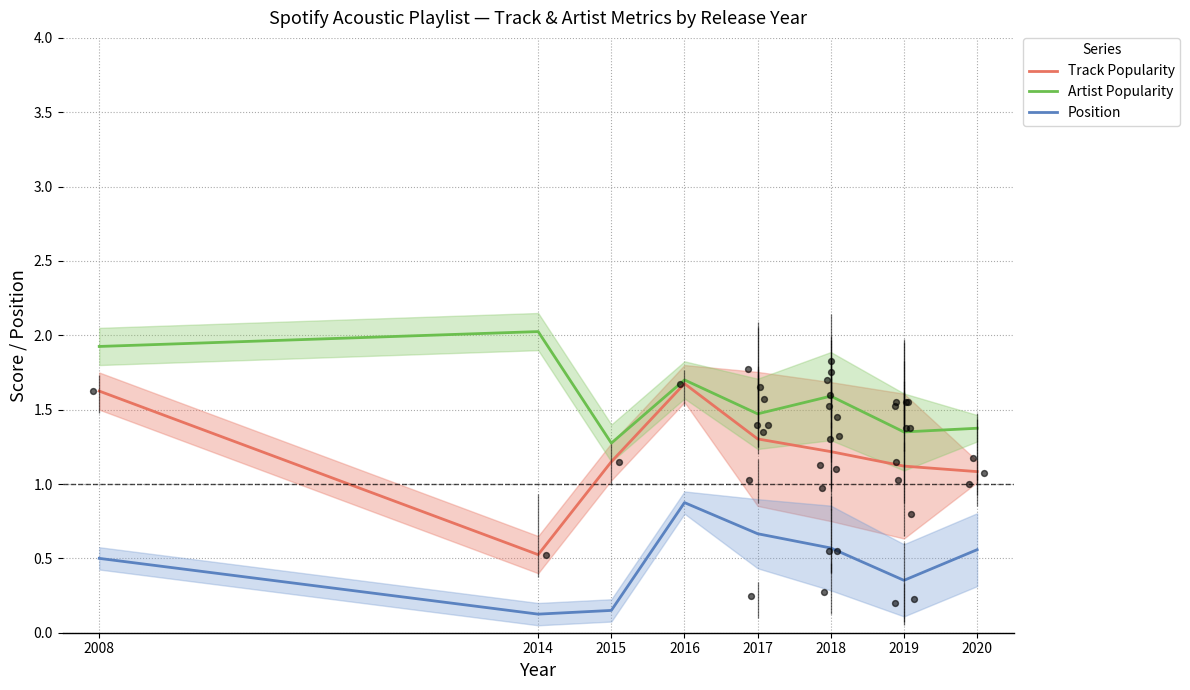

Which series has the widest spread of Y values?

Track Popularity